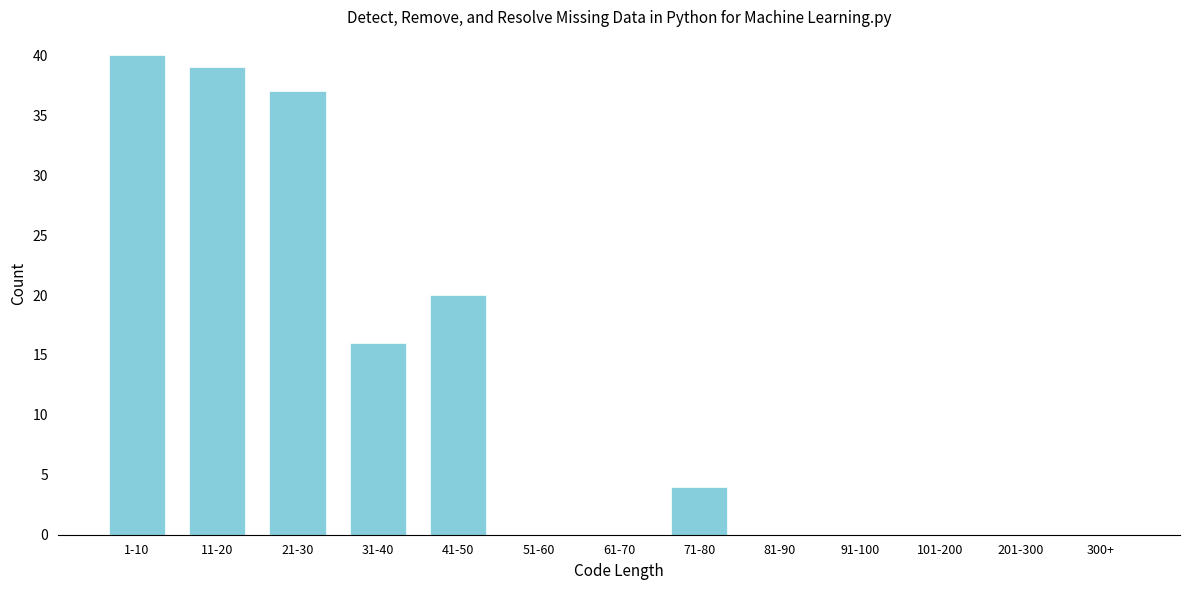

Reading right to left, extract all data points from this chart.

300+=0	201-300=0	101-200=0	91-100=0	81-90=0	71-80=4	61-70=0	51-60=0	41-50=20	31-40=16	21-30=37	11-20=39	1-10=40